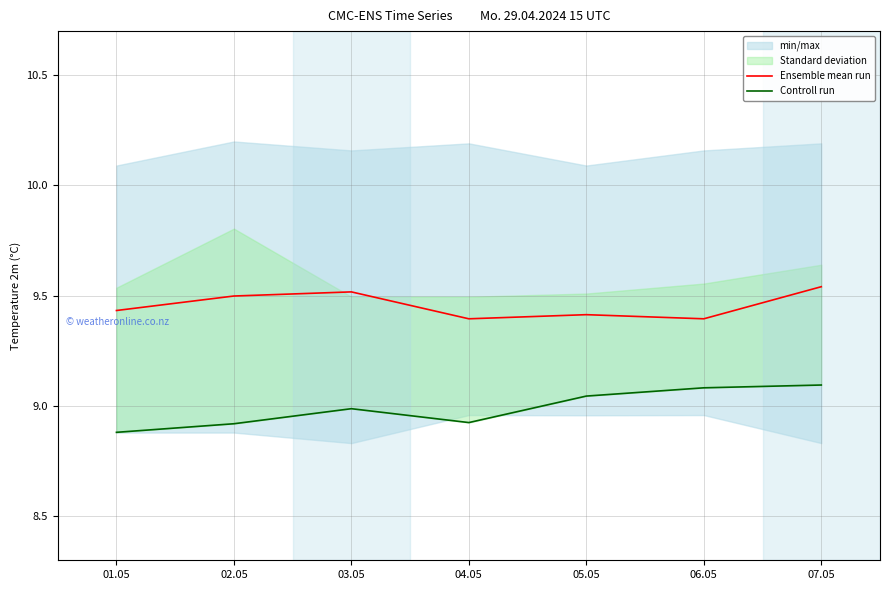

What is the lowest value of the Controll run series?

8.9